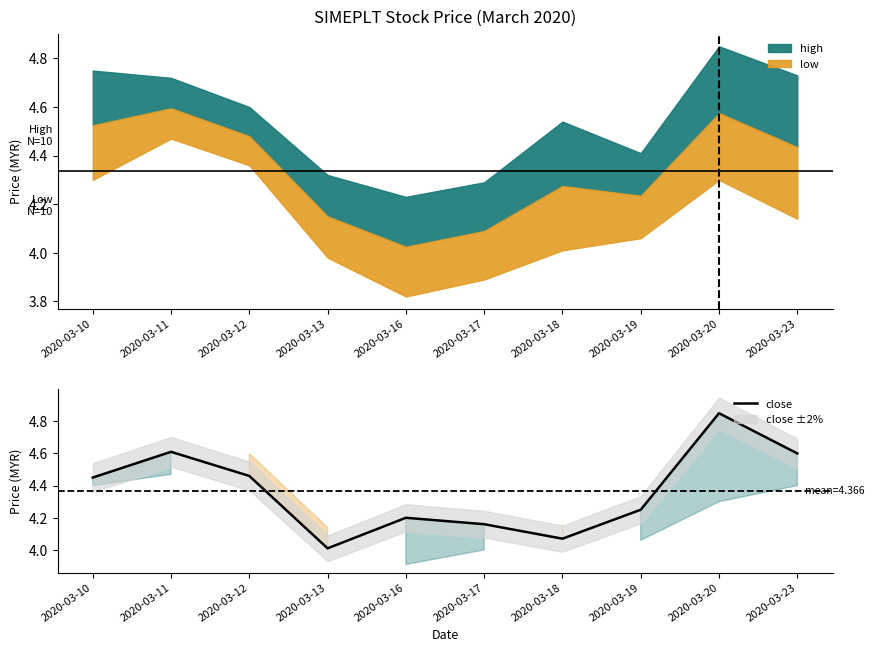

What is the ratio of the value at 2020-03-12 to the value at 2020-03-18?

1.1